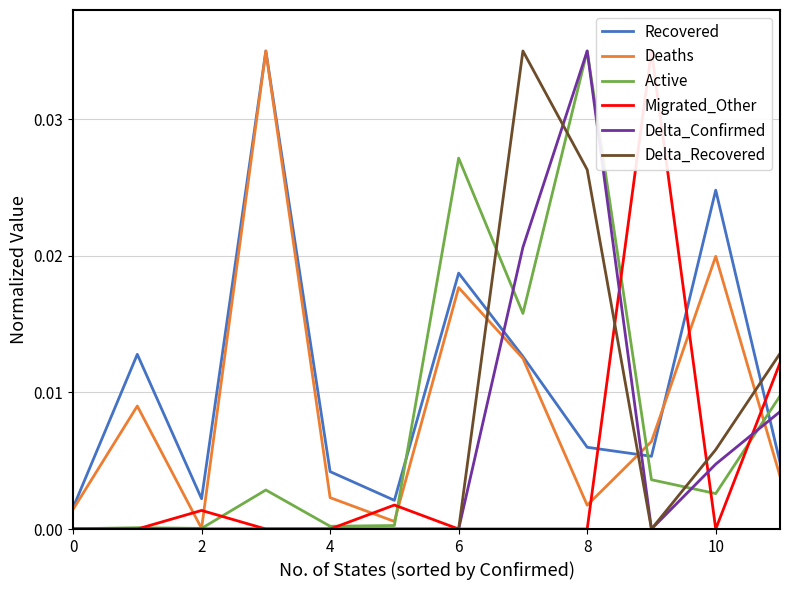

How many data points does each series have?

12